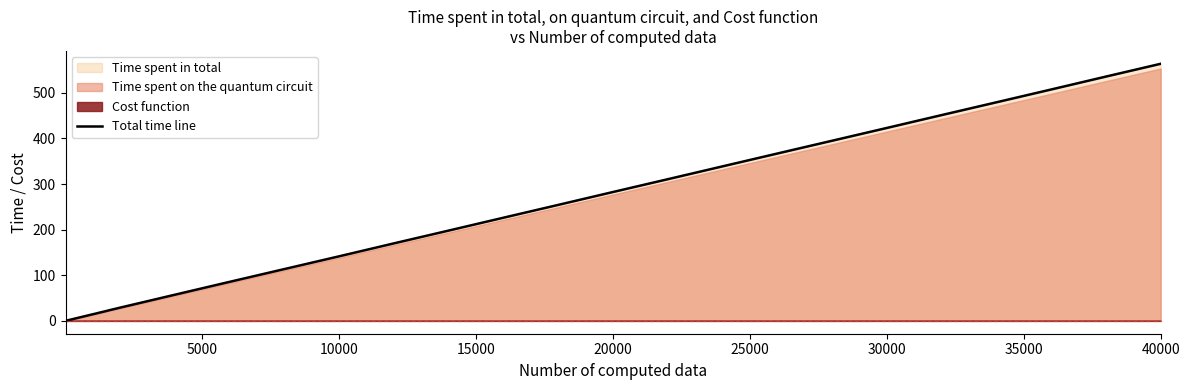

Which category has the highest value in the Total time line series?

40000